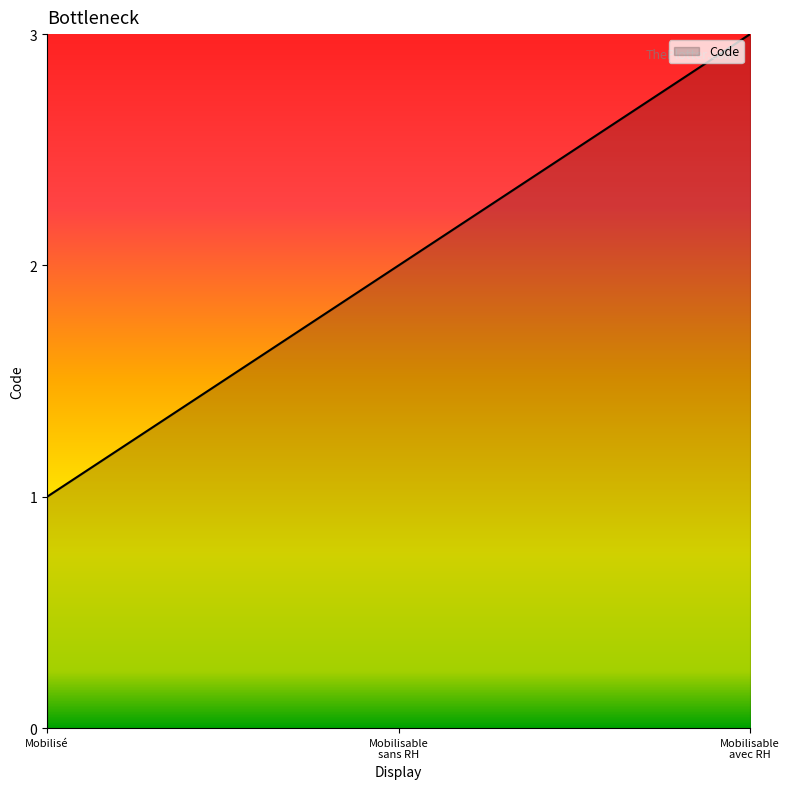

What is the average value?

2